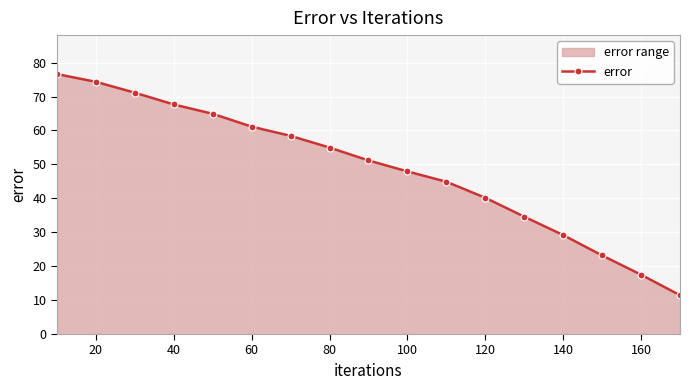

Count the number of values greater than 51.

9